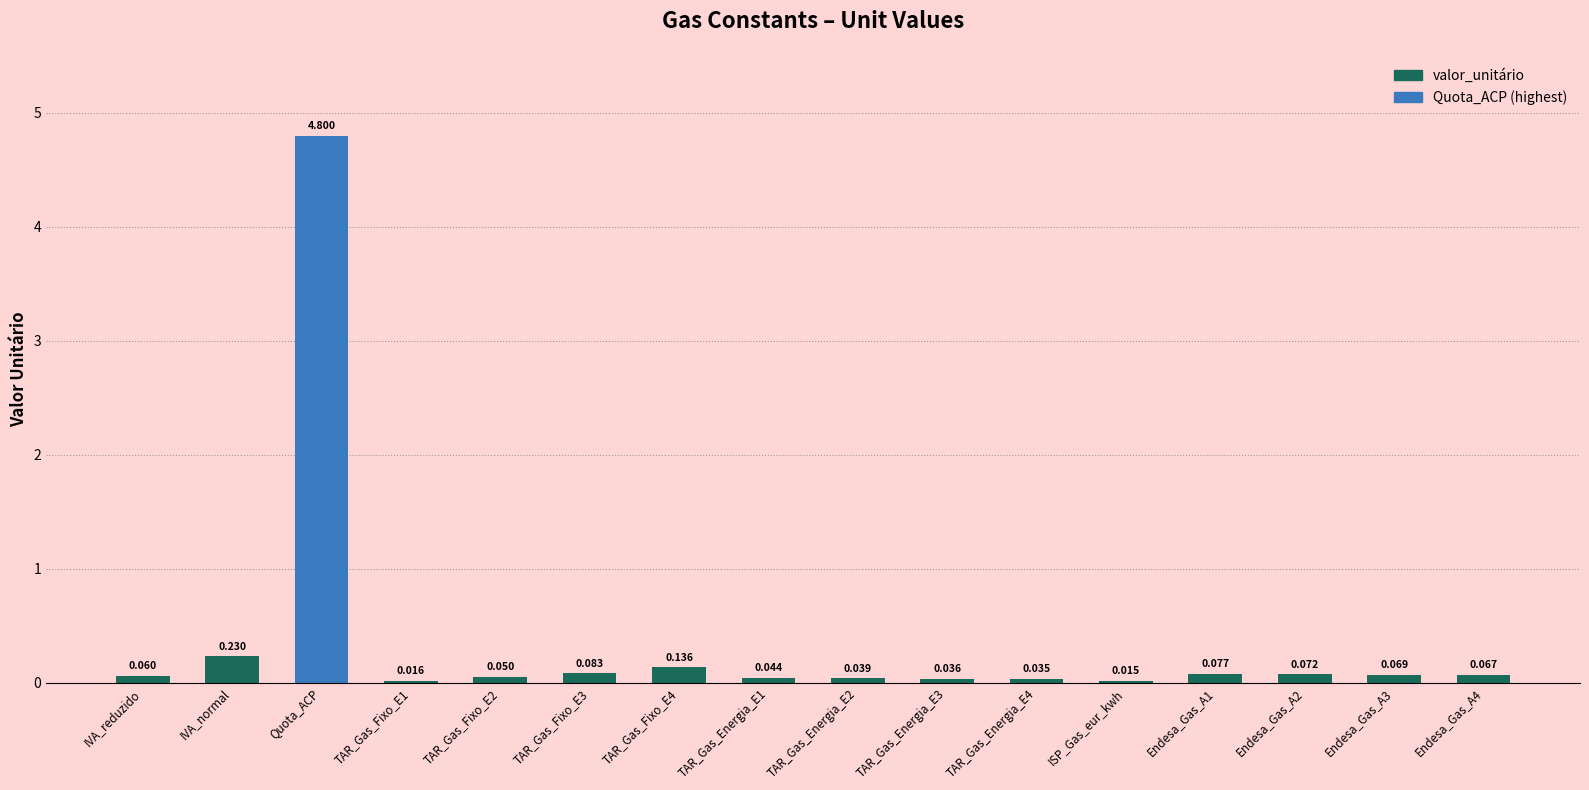

At which label is the value closest to 2?

IVA_normal